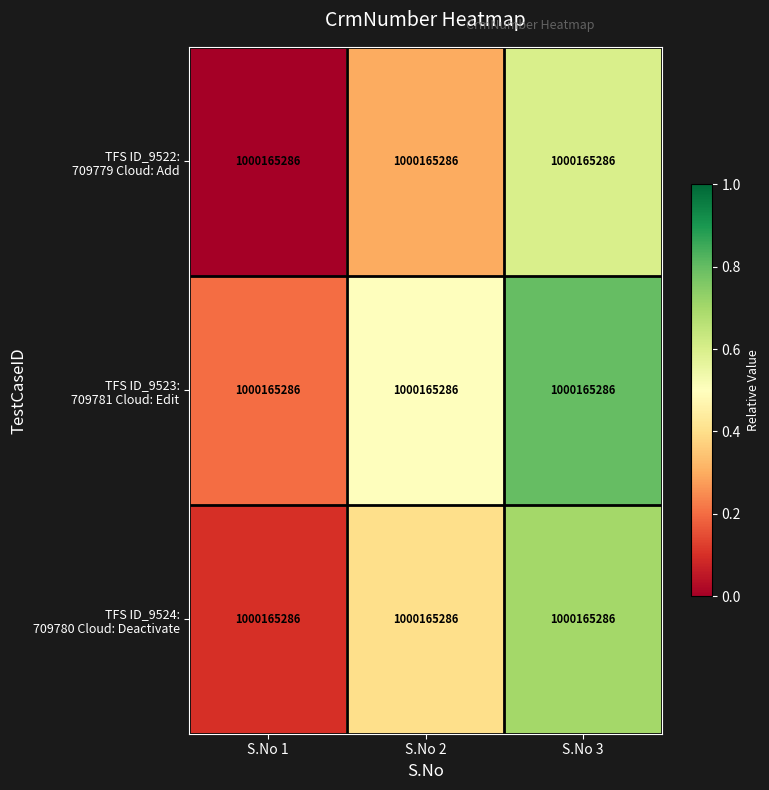

At S.No 3, list the series in order from smallest to largest.

TFS ID_9522: 709779 Cloud: Add, TFS ID_9524: 709780 Cloud: Deactivate, TFS ID_9523: 709781 Cloud: Edit